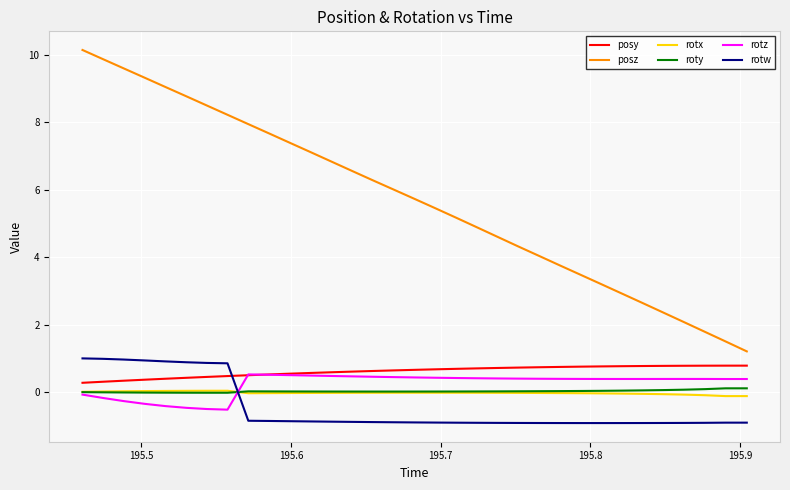

True or false: posy and roty intersect in this chart.

False